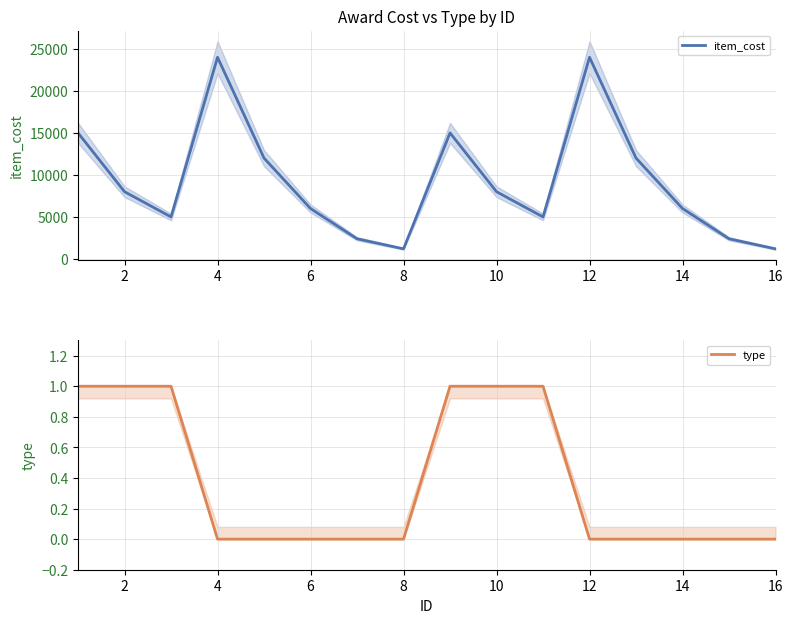

How many lines are shown in the chart?

2